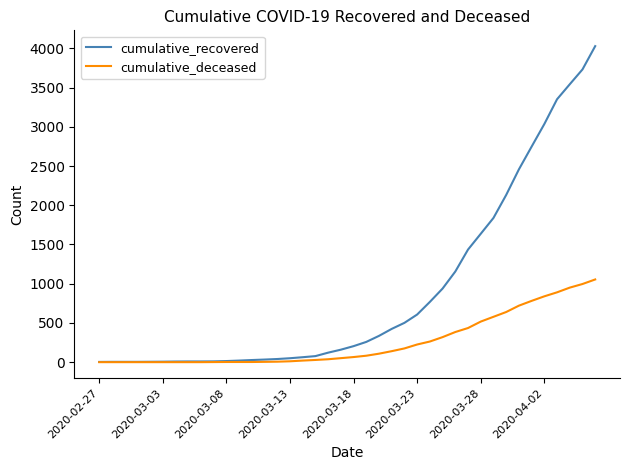

Which series has the largest total across all categories?

cumulative_recovered